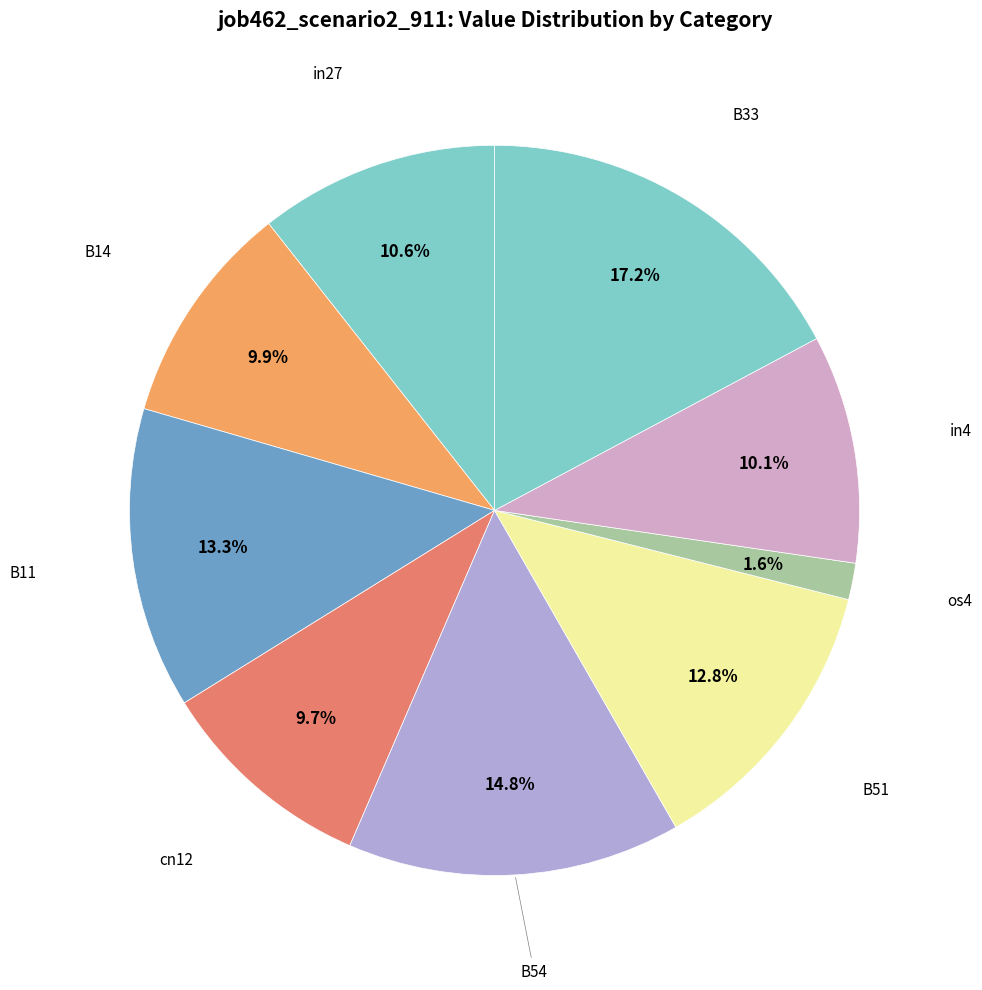

Which slice is the largest?

B33